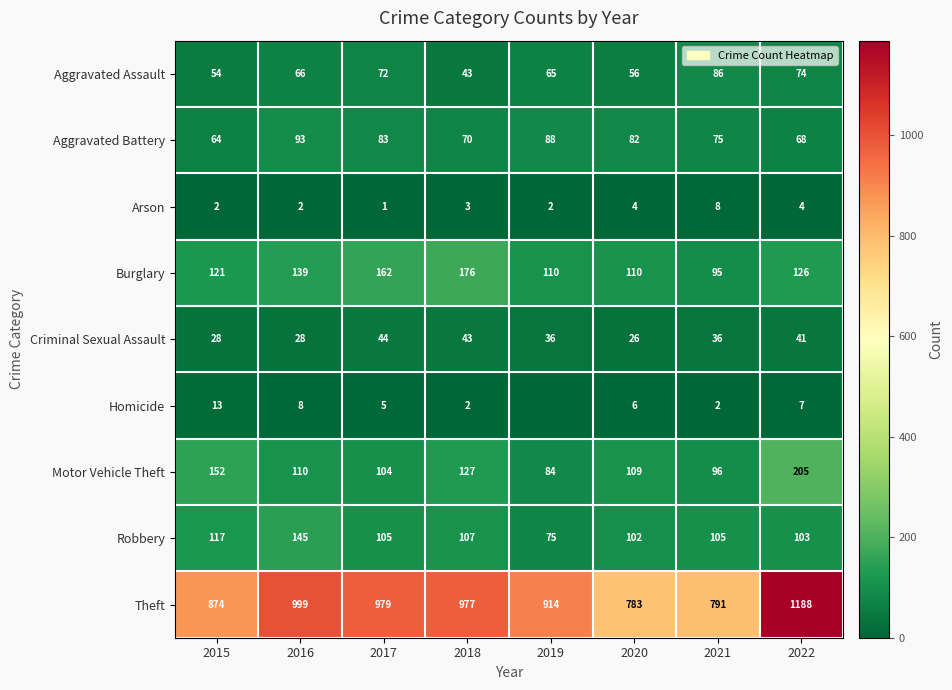

The Burglary series shows 162 at 2017. True or false?

True